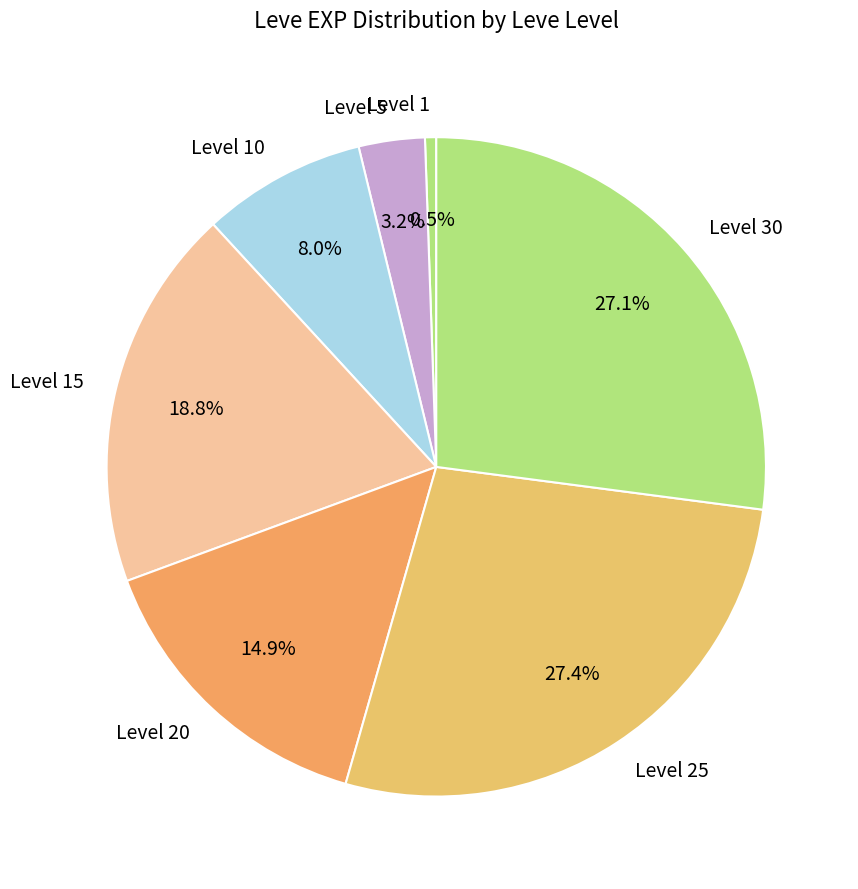

Which category has the smallest portion of the pie?

Level 1